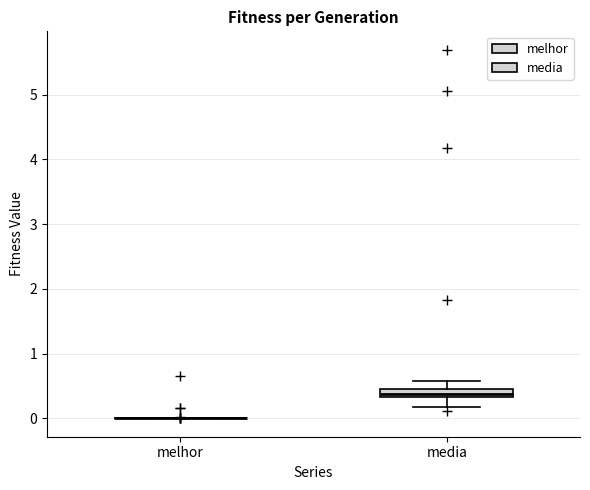

Which box is the tallest, from its lower edge to its upper edge?

media